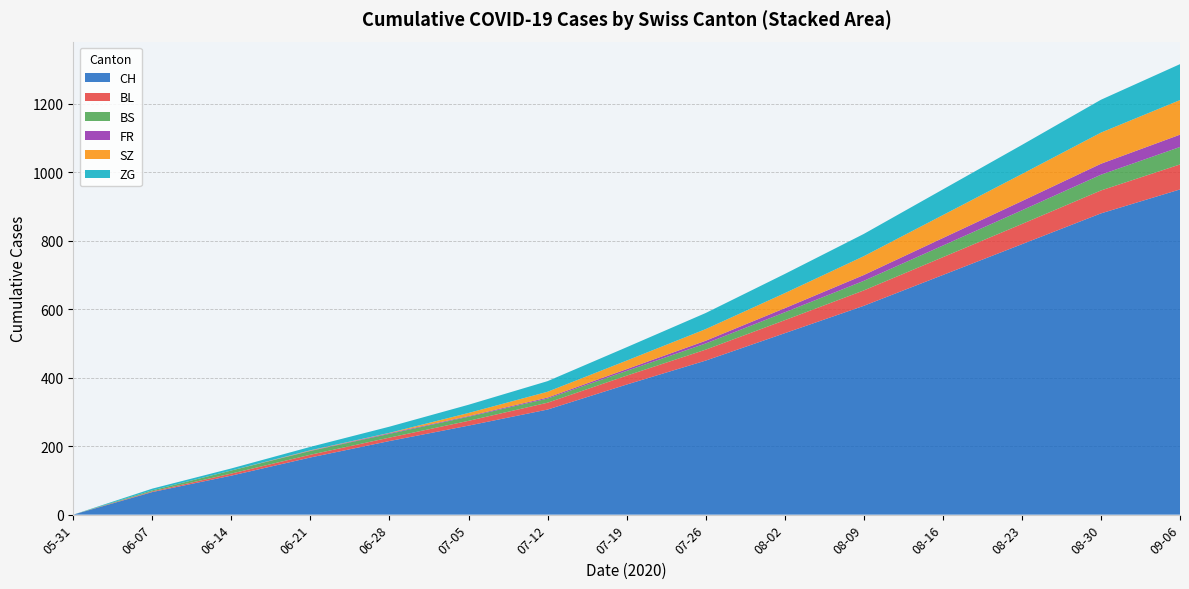

Reading left to right, what are all the values shown in this chart?

CH: 2020-05-31=0	2020-06-07=66	2020-06-14=114	2020-06-21=167	2020-06-28=215	2020-07-05=260	2020-07-12=310	2020-07-19=380	2020-07-26=450	2020-08-02=530	2020-08-09=610	2020-08-16=700	2020-08-23=790	2020-08-30=880	2020-09-06=950
BL: 2020-05-31=0	2020-06-07=2	2020-06-14=6	2020-06-21=8	2020-06-28=10	2020-07-05=14	2020-07-12=19	2020-07-19=24	2020-07-26=30	2020-08-02=36	2020-08-09=43	2020-08-16=50	2020-08-23=58	2020-08-30=66	2020-09-06=72
BS: 2020-05-31=0	2020-06-07=3	2020-06-14=9	2020-06-21=11	2020-06-28=11	2020-07-05=12	2020-07-12=14	2020-07-19=17	2020-07-26=21	2020-08-02=26	2020-08-09=31	2020-08-16=36	2020-08-23=41	2020-08-30=46	2020-09-06=50
FR: 2020-05-31=0	2020-06-07=0	2020-06-14=0	2020-06-21=1	2020-06-28=2	2020-07-05=2	2020-07-12=3	2020-07-19=5	2020-07-26=8	2020-08-02=12	2020-08-09=17	2020-08-16=22	2020-08-23=27	2020-08-30=32	2020-09-06=36
SZ: 2020-05-31=0	2020-06-07=0	2020-06-14=0	2020-06-21=1	2020-06-28=1	2020-07-05=9	2020-07-12=17	2020-07-19=25	2020-07-26=34	2020-08-02=44	2020-08-09=55	2020-08-16=66	2020-08-23=78	2020-08-30=90	2020-09-06=100
ZG: 2020-05-31=0	2020-06-07=5	2020-06-14=6	2020-06-21=10	2020-06-28=18	2020-07-05=24	2020-07-12=31	2020-07-19=38	2020-07-26=46	2020-08-02=55	2020-08-09=64	2020-08-16=74	2020-08-23=84	2020-08-30=95	2020-09-06=104